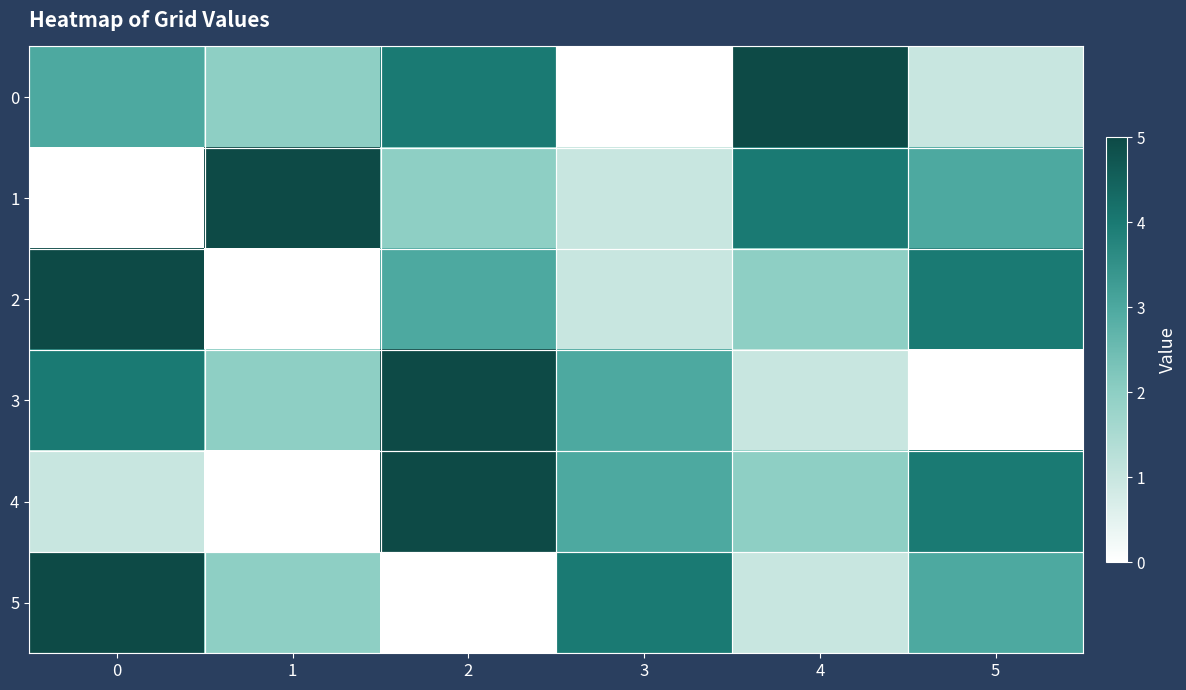

What is the total value across all series at 2?

19